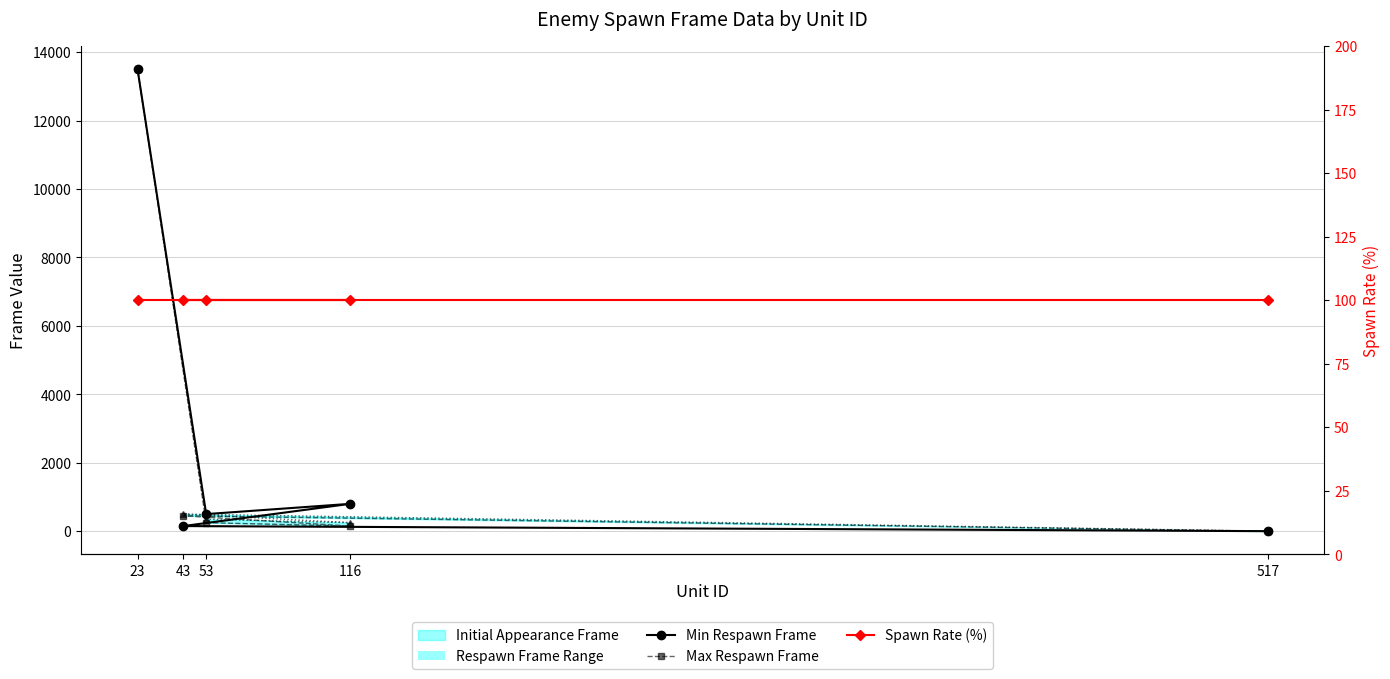

What is the sum of the Initial Appearance Frame values at 53 and 23?

14000